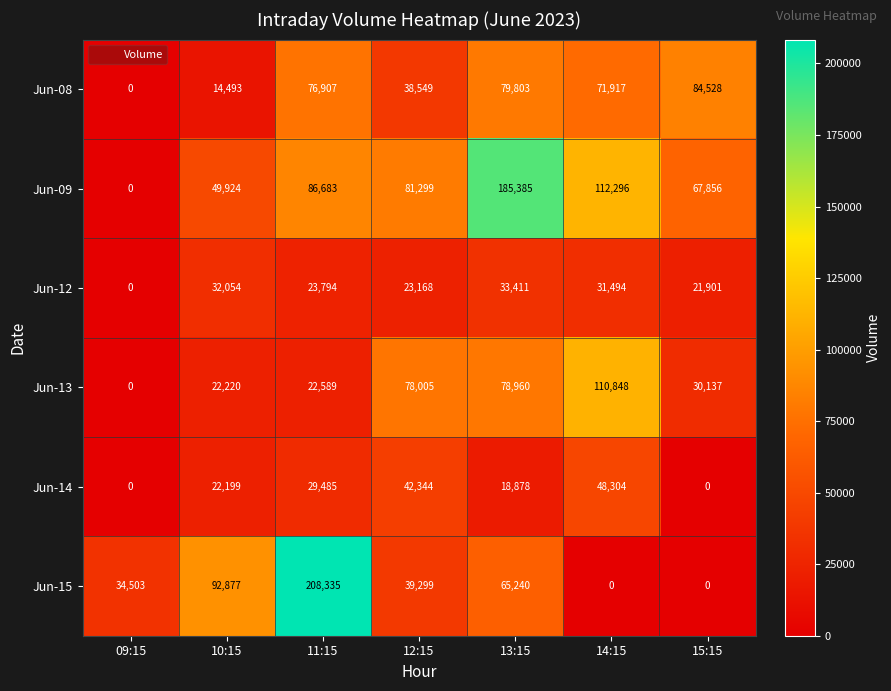

List the series in order of their peak value, lowest first.

Jun-12, Jun-14, Jun-08, Jun-13, Jun-09, Jun-15